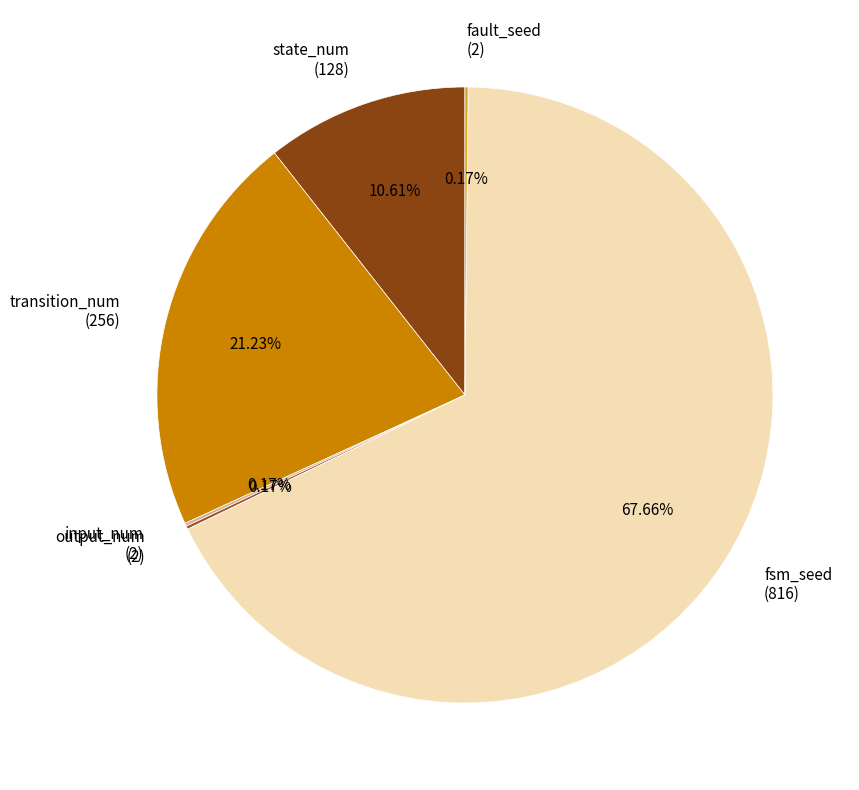

Is fsm_seed the majority of the pie?

Yes